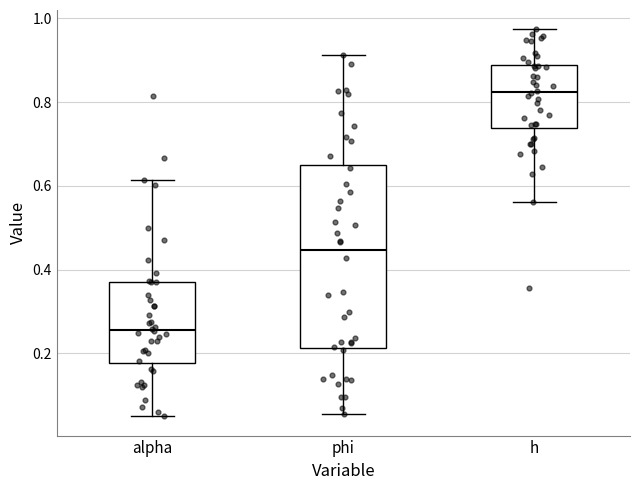

Comparing the boxes themselves (not the whiskers), which one is the tallest?

phi